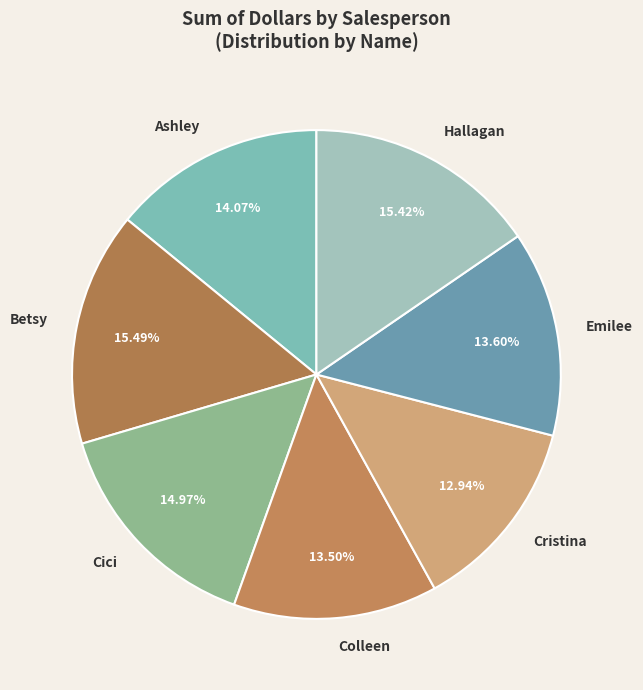

How many slices are in this pie chart?

7